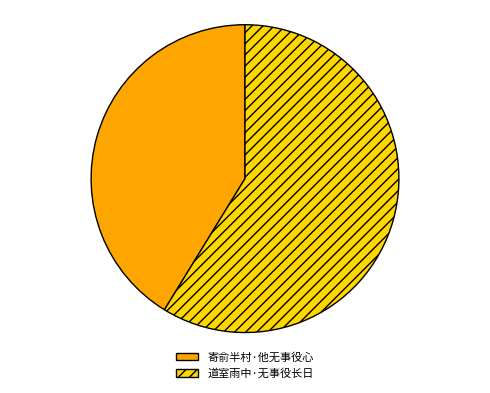

The 道室雨中·无事役长日 slice represents 59% of the pie. True or false?

True